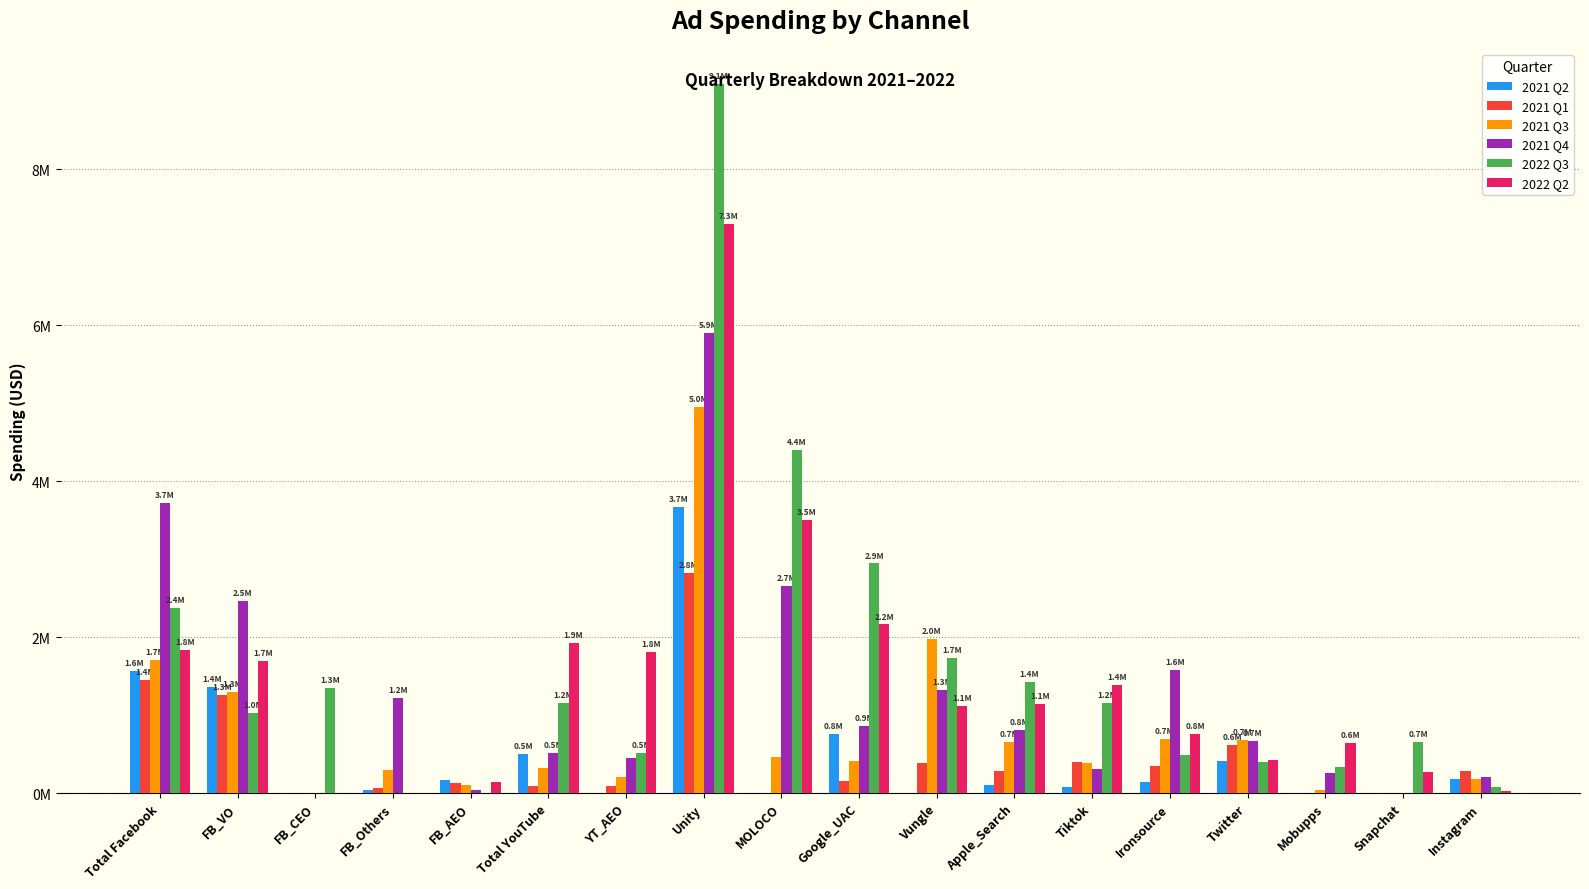

Which series changed the most between Google_UAC and Instagram?

2022 Q3